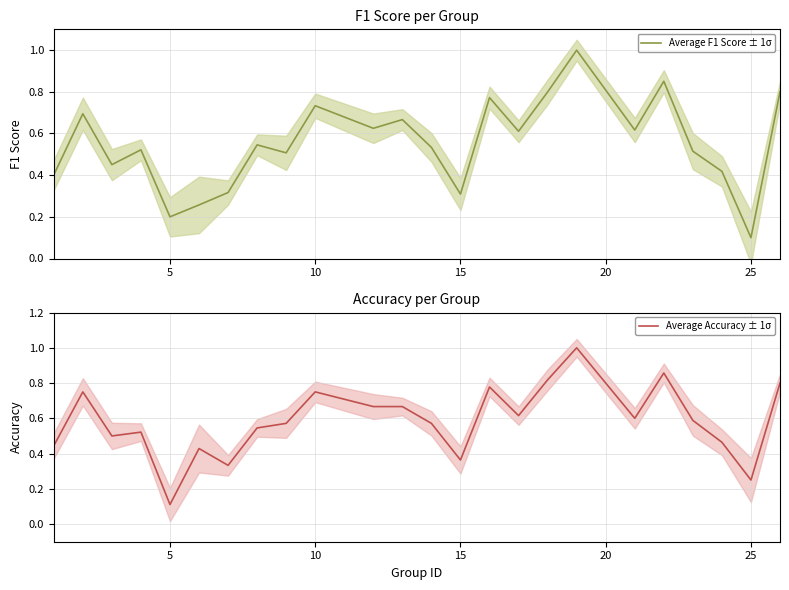

Does the chart display data point markers on the line(s)?

No